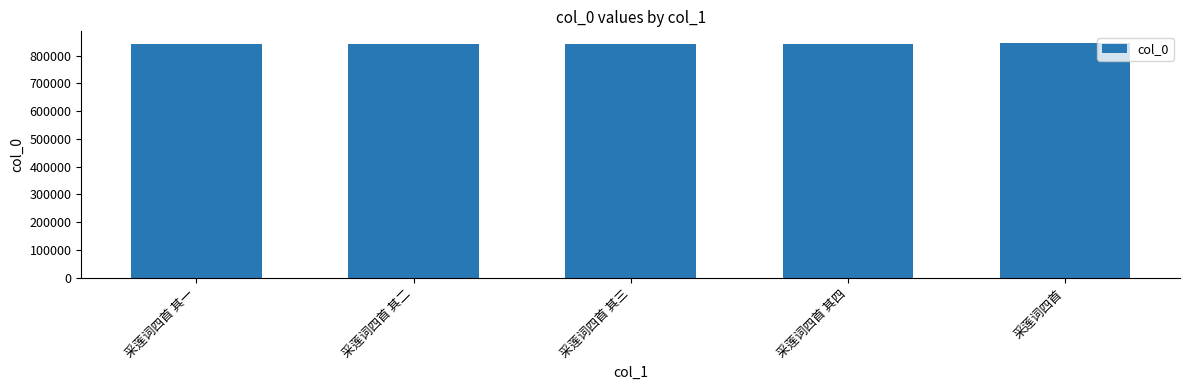

What is the greatest value displayed?

845083